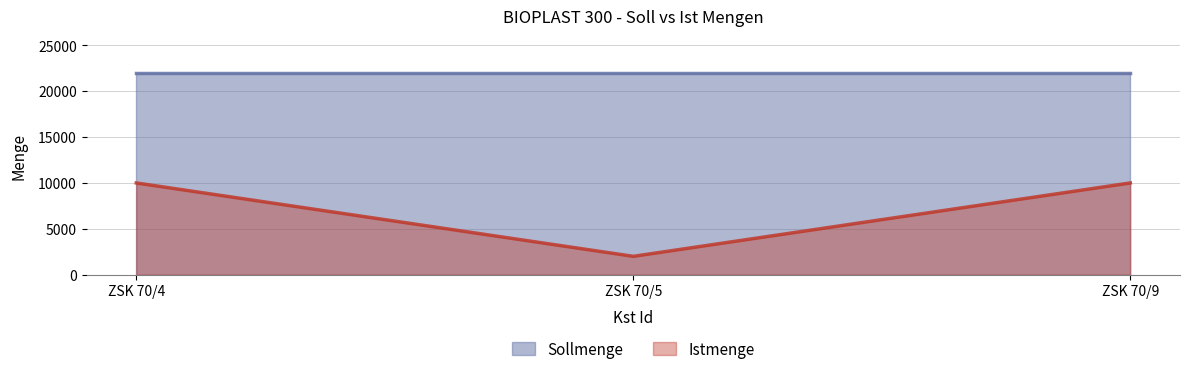

Rank the categories by value from highest to lowest.

ZSK 70/4, ZSK 70/9, ZSK 70/5